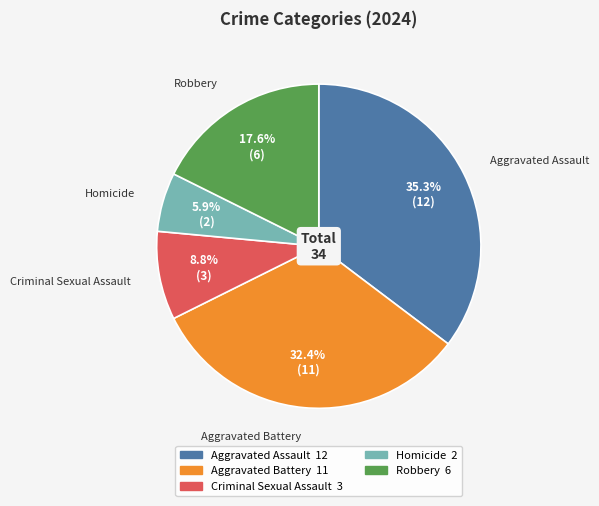

Which has a higher value, Aggravated Assault or Homicide?

Aggravated Assault